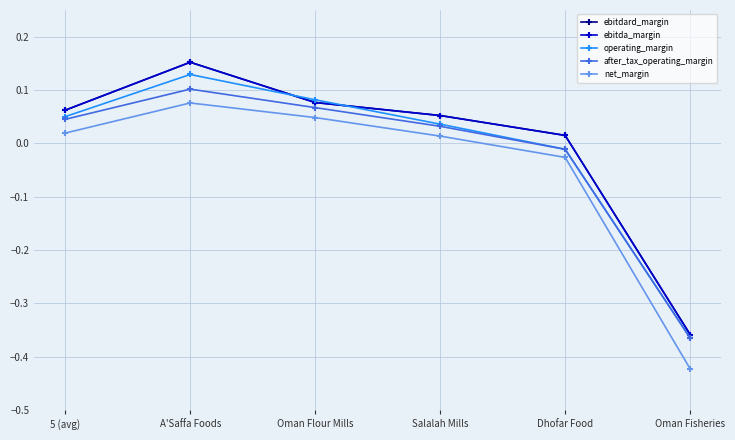

Does the chart have visible grid lines?

Yes